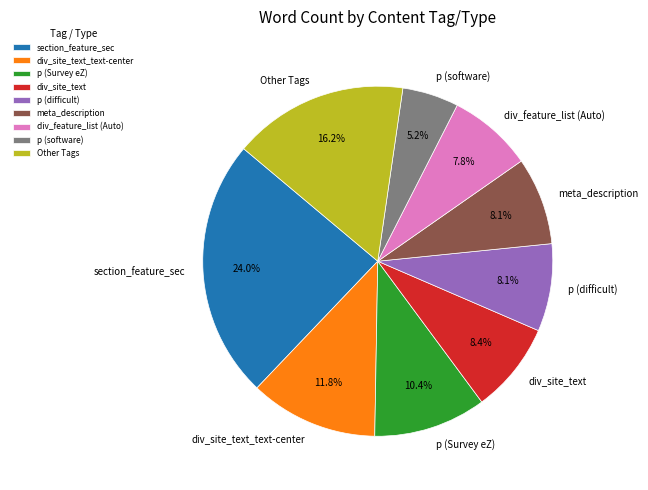

Which slice is the largest?

section_feature_sec